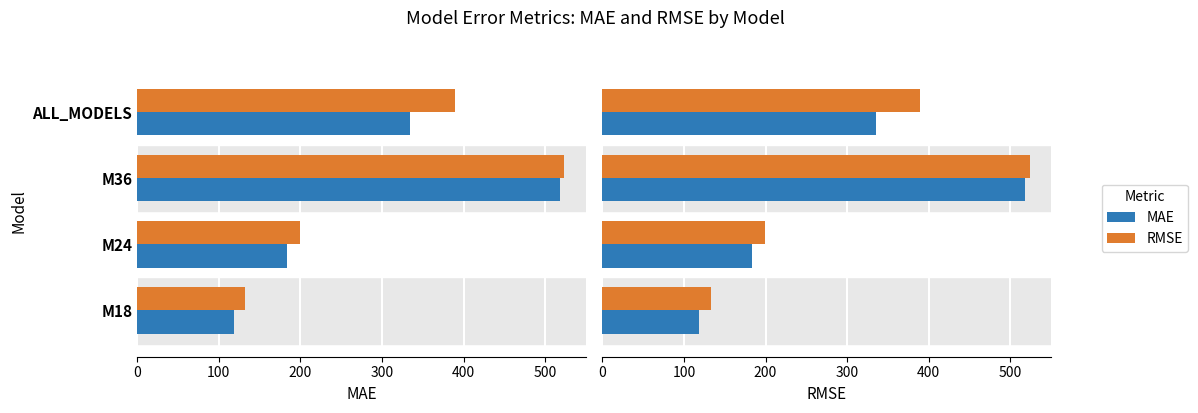

Which series has the largest range (max minus min)?

MAE